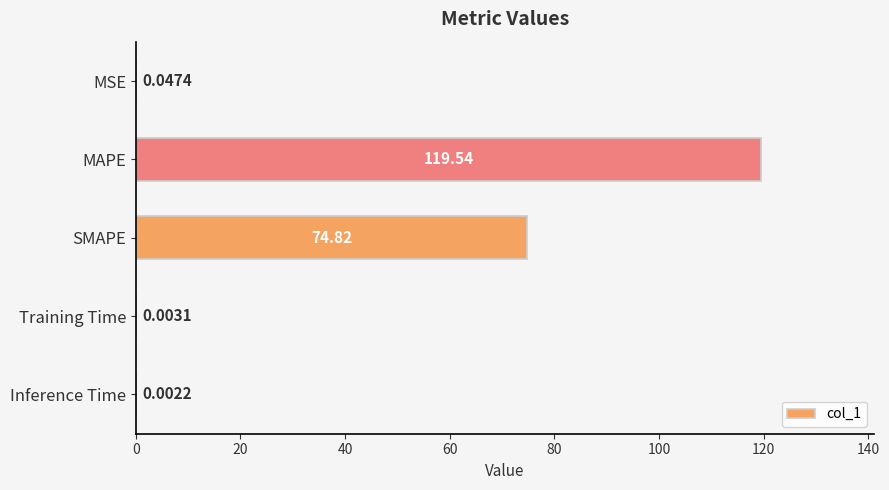

What is the average value?

38.9